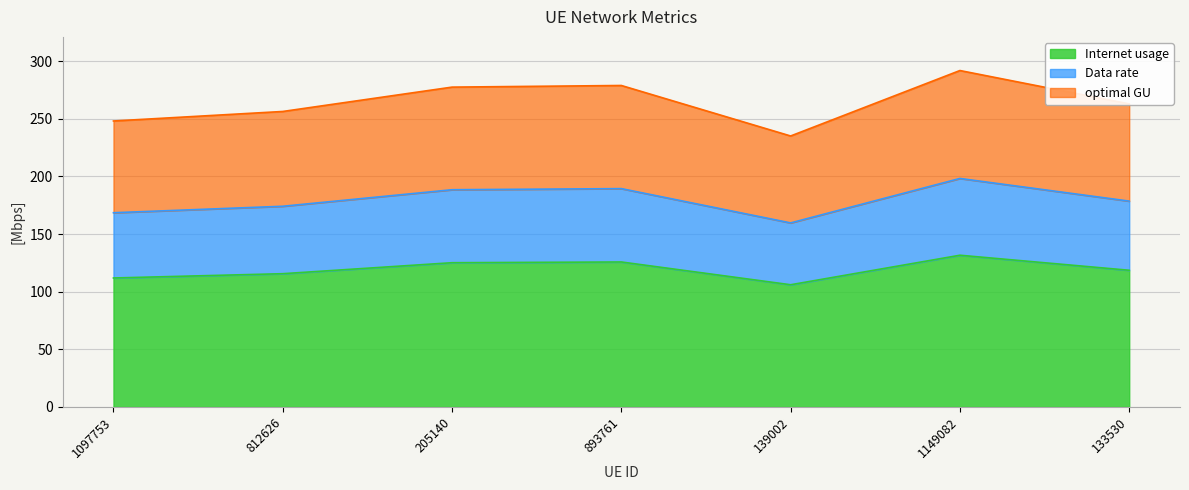

What is the difference between the Data rate values at 205140 and 133530?

9.9